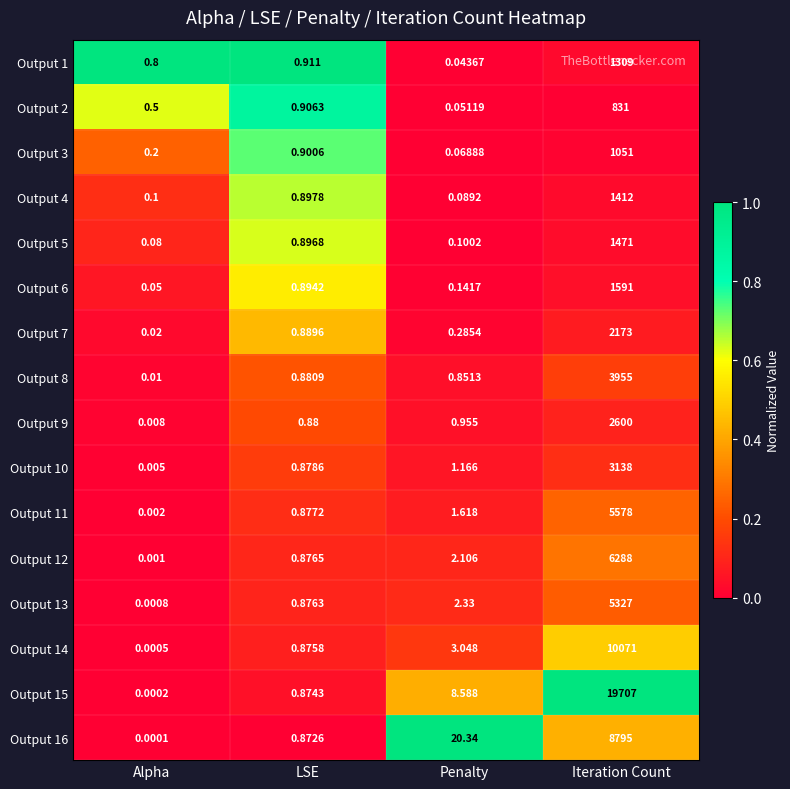

Which label corresponds to the smallest value in the chart?

Alpha